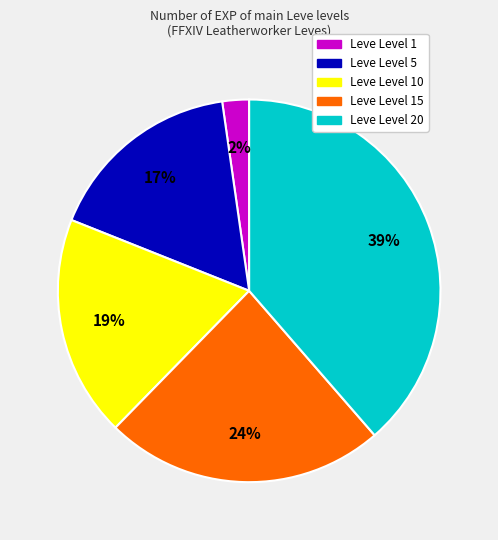

Count the number of slices in the pie.

5